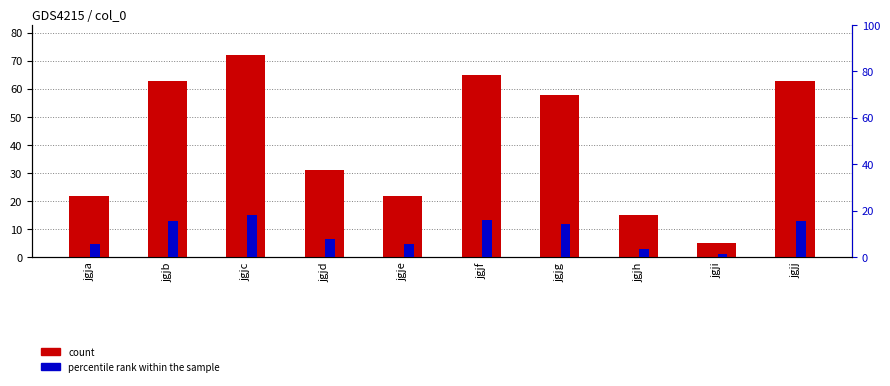

What are all the series names shown in the legend?

count, percentile rank within the sample